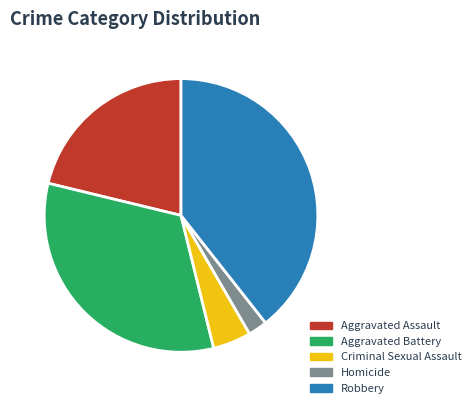

How many slices are in this pie chart?

5